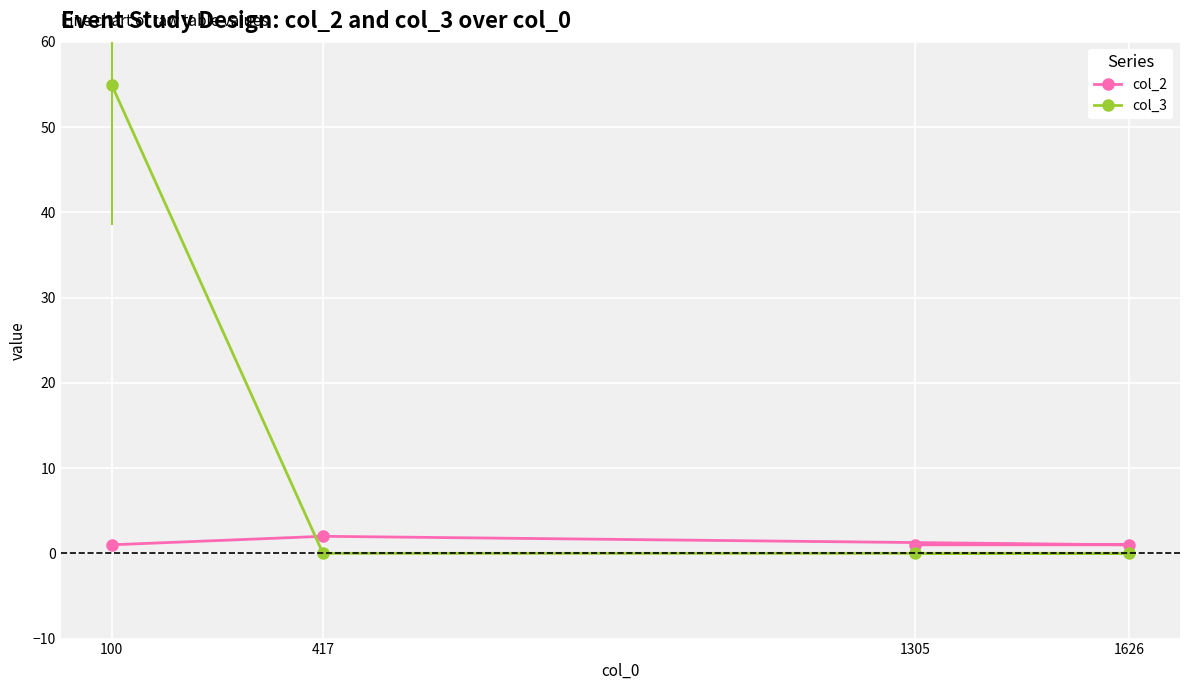

Which series has the largest range (max minus min)?

col_3